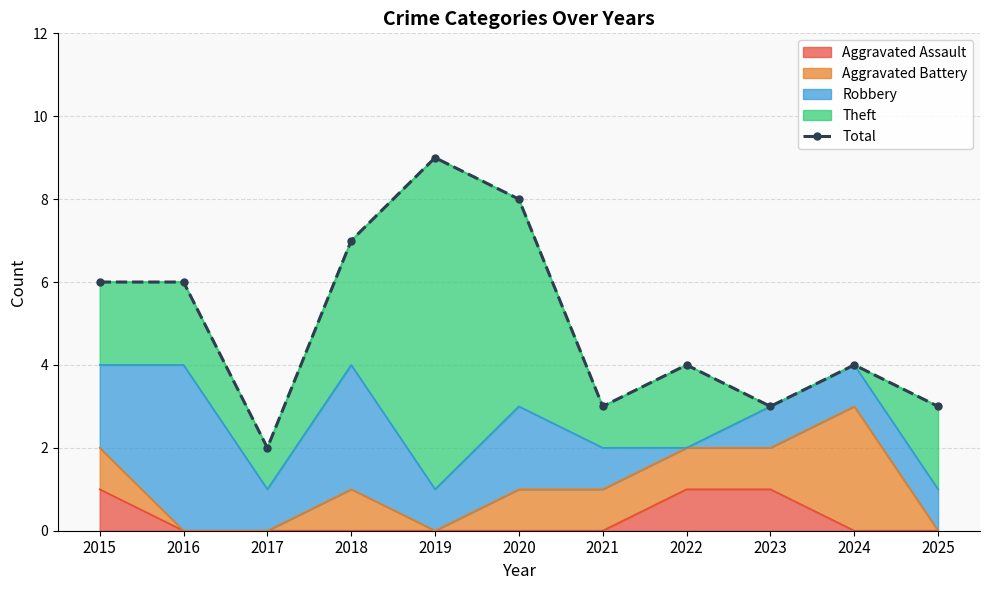

Read the value at 2020.

8